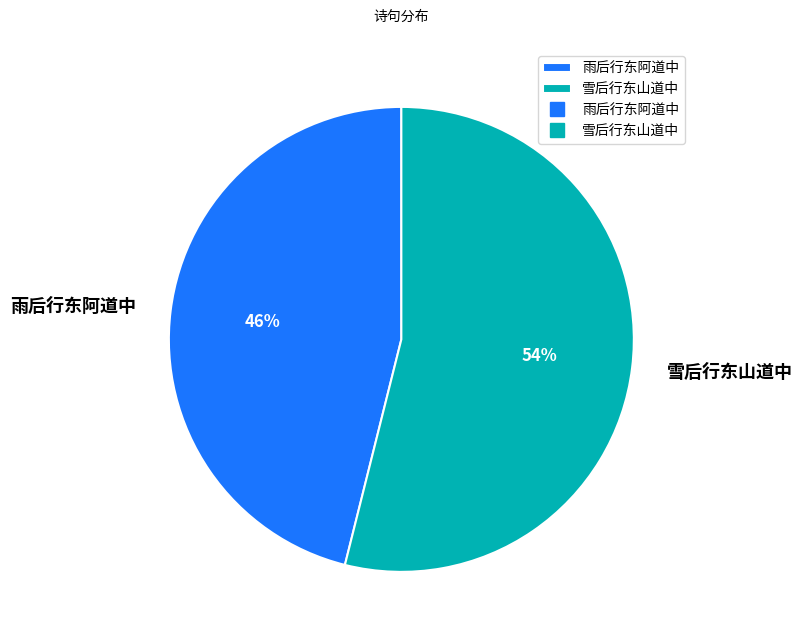

Which slice is the largest?

雪后行东山道中